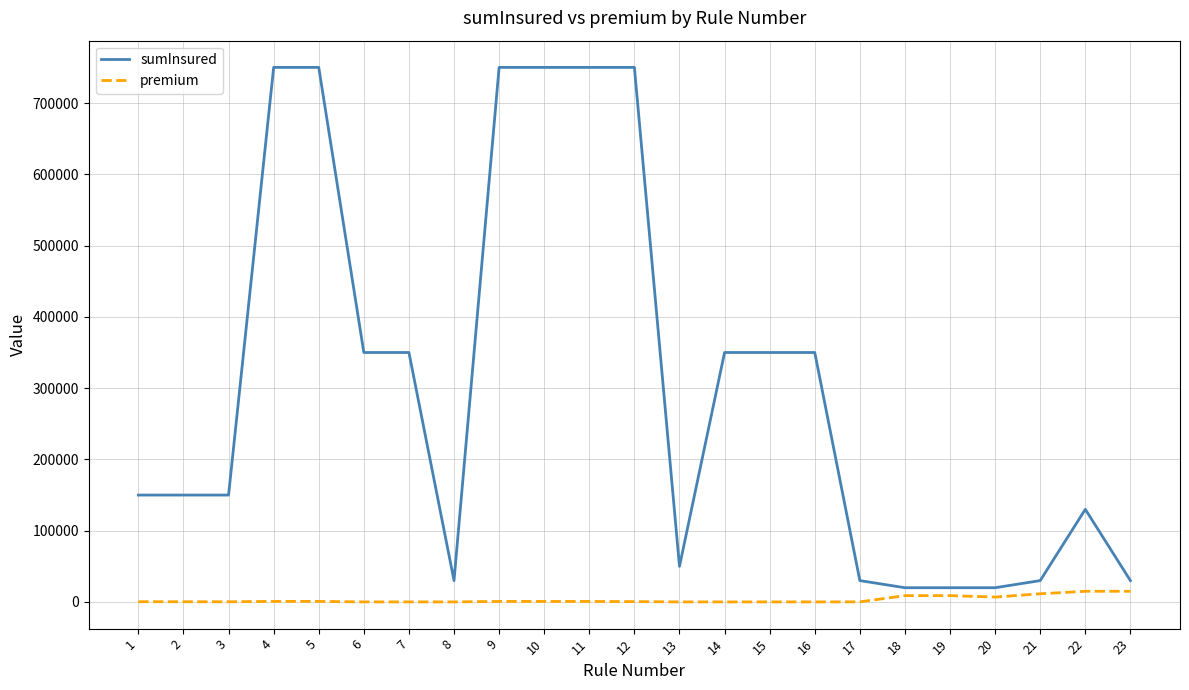

What is the minimum value for sumInsured?

20000